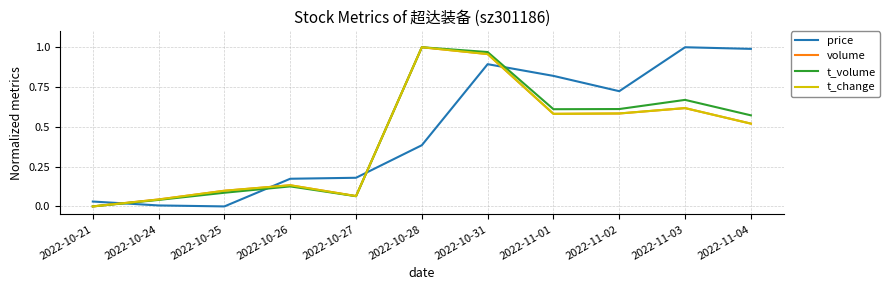

The value of price at 2022-10-31 is 1.3. True or false?

False